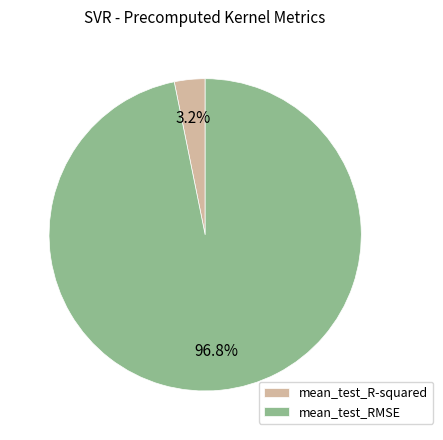

Do mean_test_R-squared and mean_test_RMSE together represent more than half of the pie?

Yes